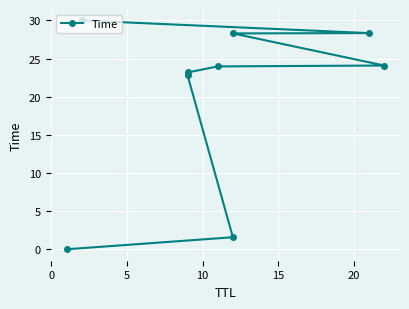

What is the greatest value displayed?

30.0